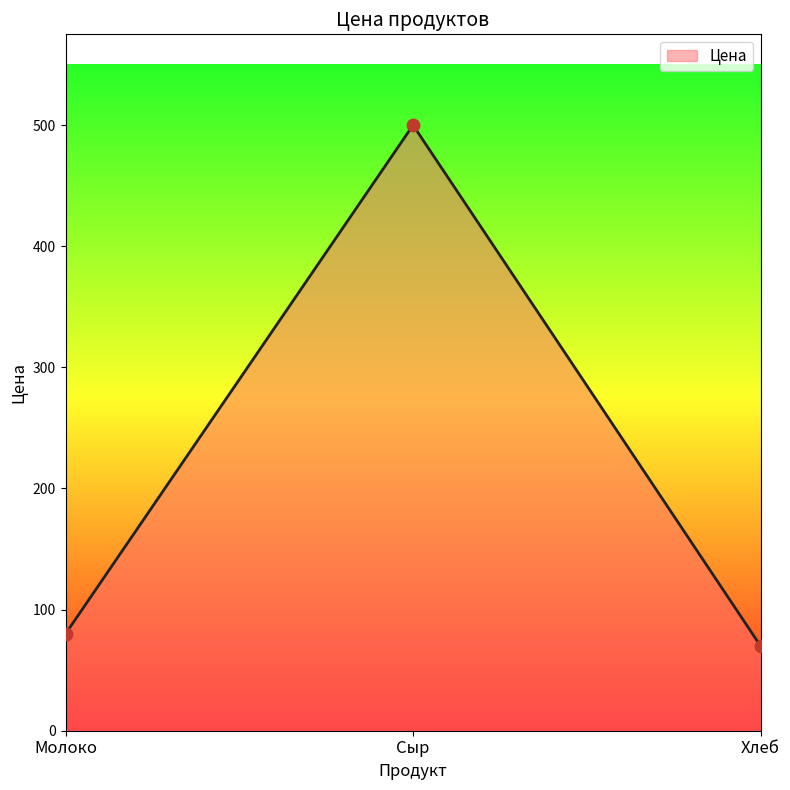

What is the change in value from Молоко to Сыр?

+420